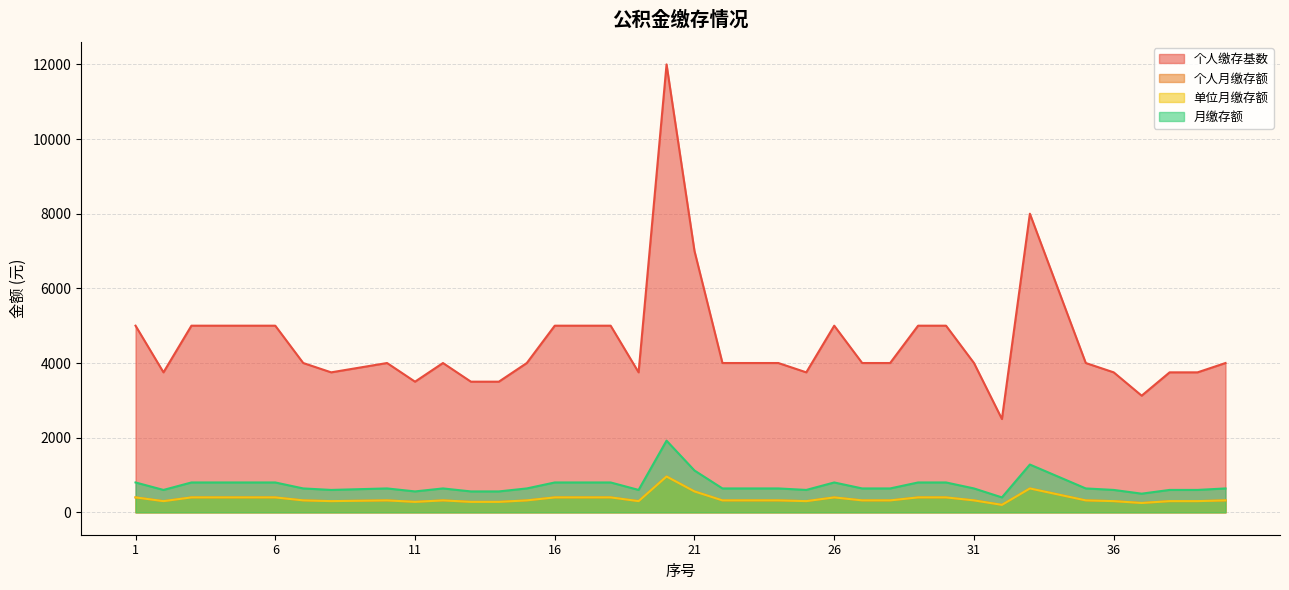

Rank the series by their maximum value, from lowest to highest.

个人月缴存额, 单位月缴存额, 月缴存额, 个人缴存基数